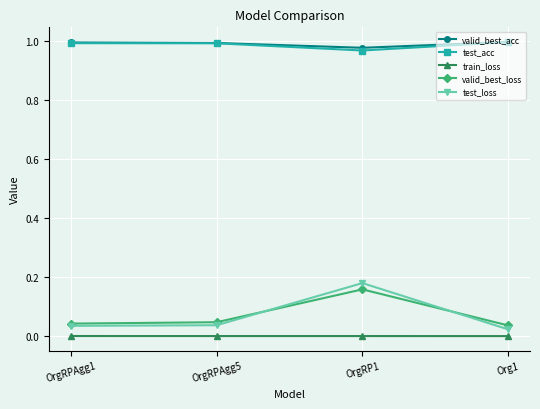

True or false: test_acc and test_loss intersect in this chart.

False